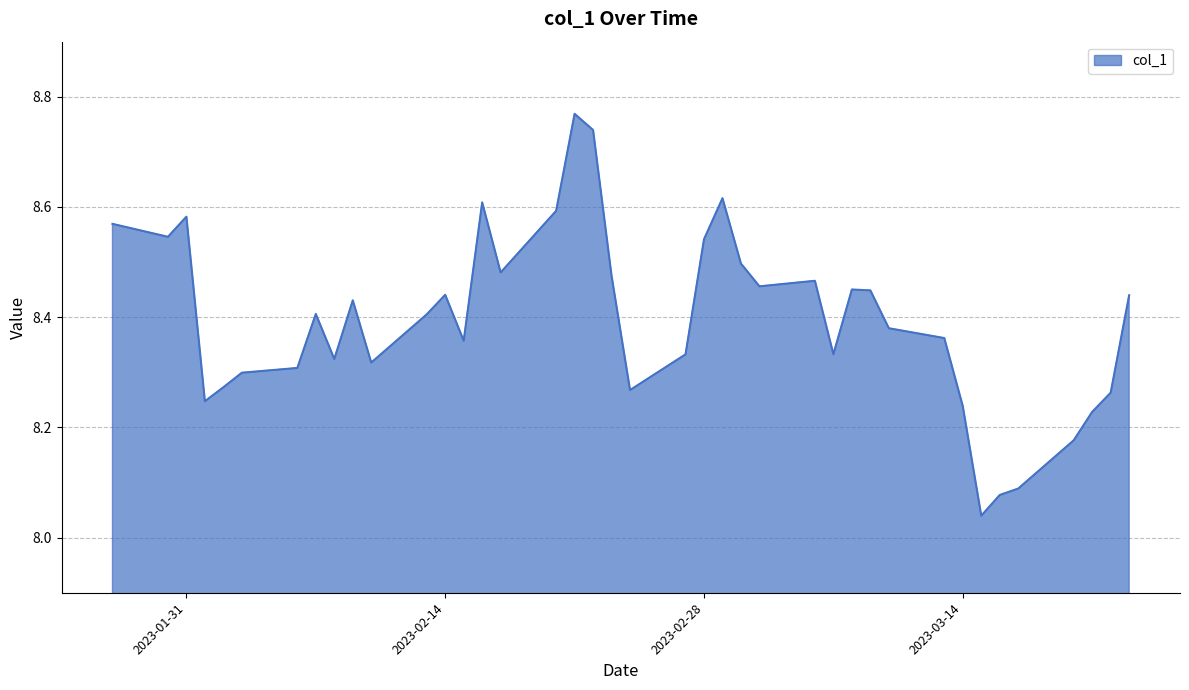

What is the difference between the maximum and minimum values?

0.7